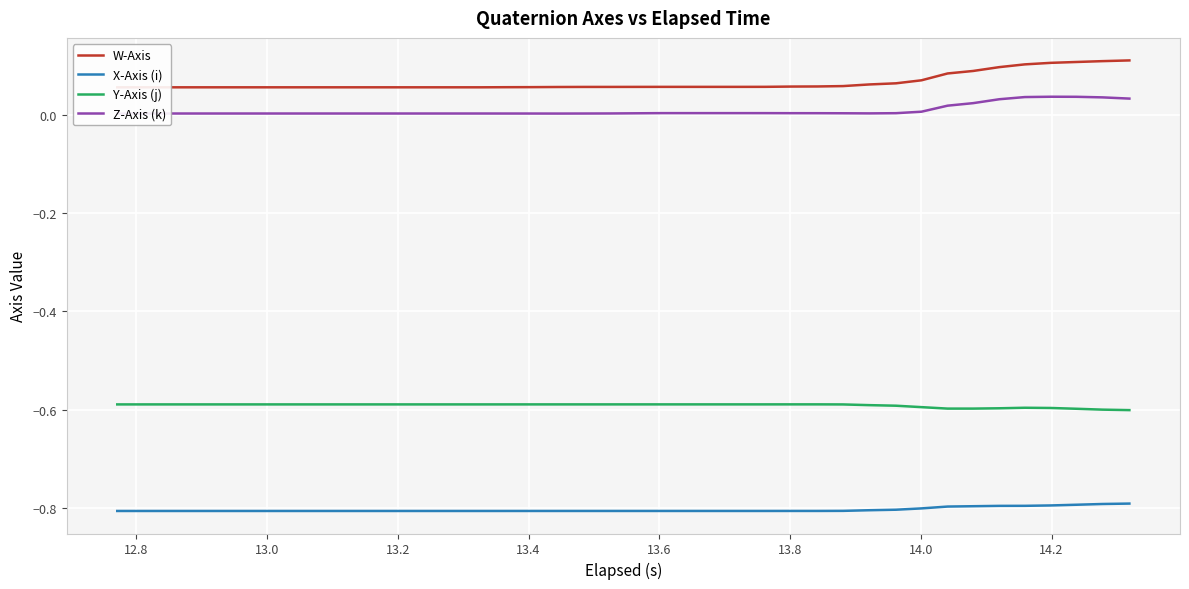

True or false: X-Axis (i) and Y-Axis (j) intersect in this chart.

False